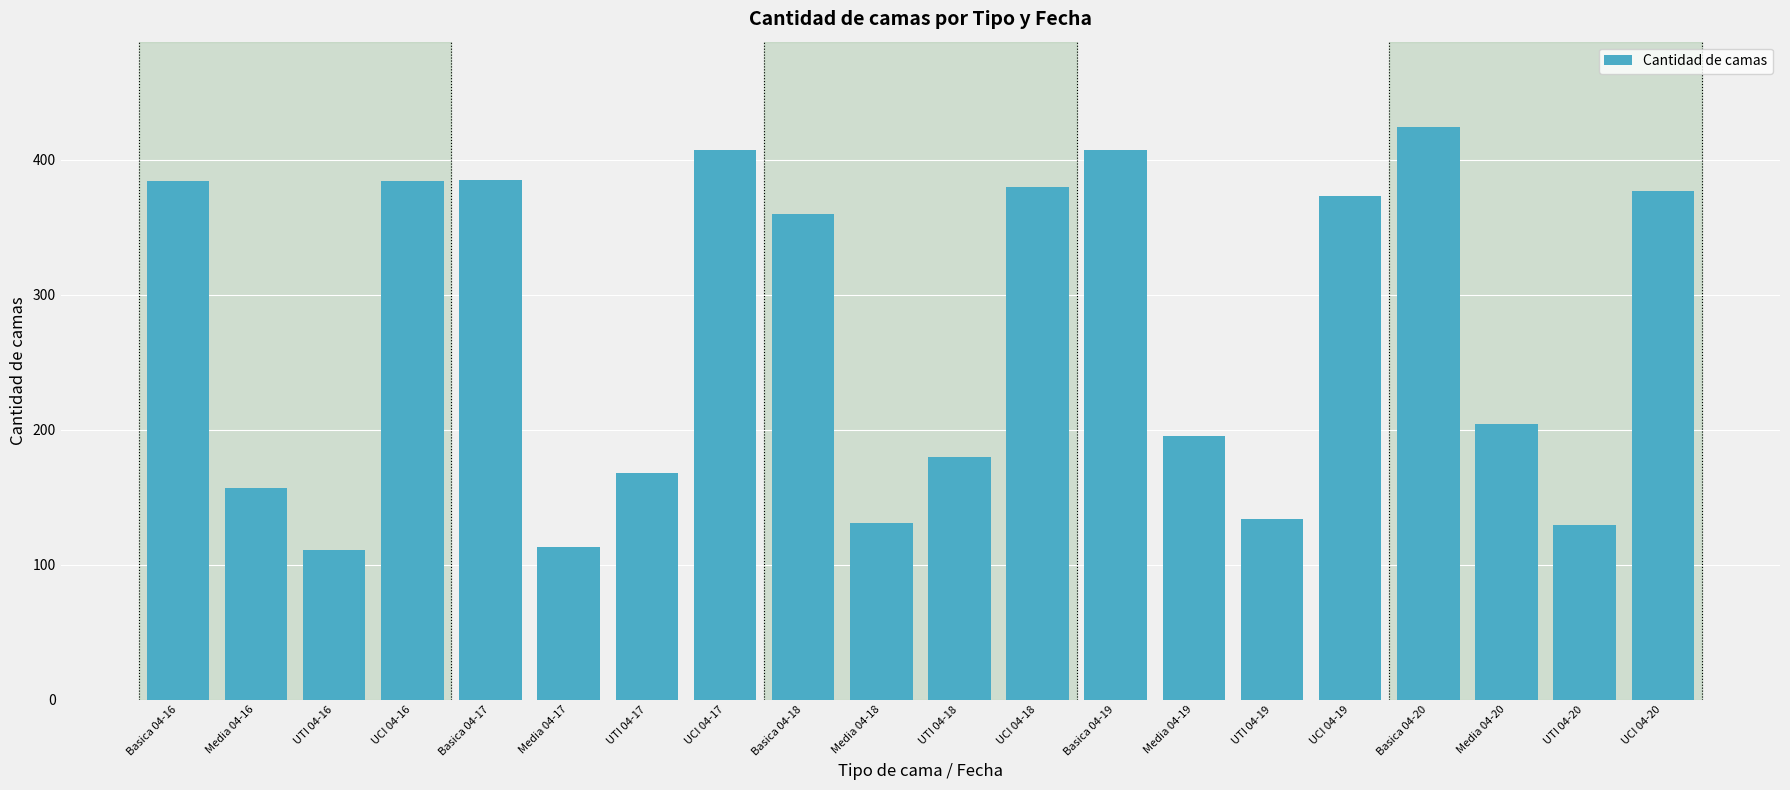

Which category has the highest value across all series?

Basica 04-20